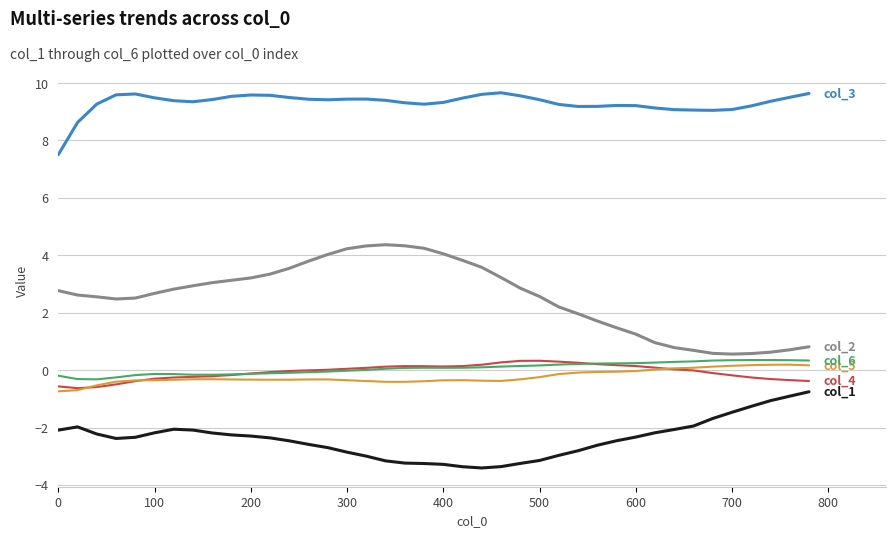

What is the maximum value shown in the chart?

9.7